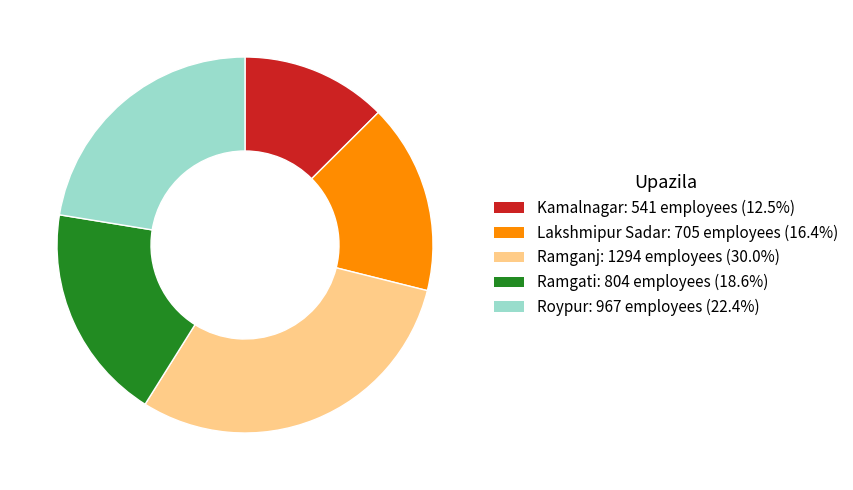

Rank the categories by value from lowest to highest.

Kamalnagar, Lakshmipur Sadar, Ramgati, Roypur, Ramganj